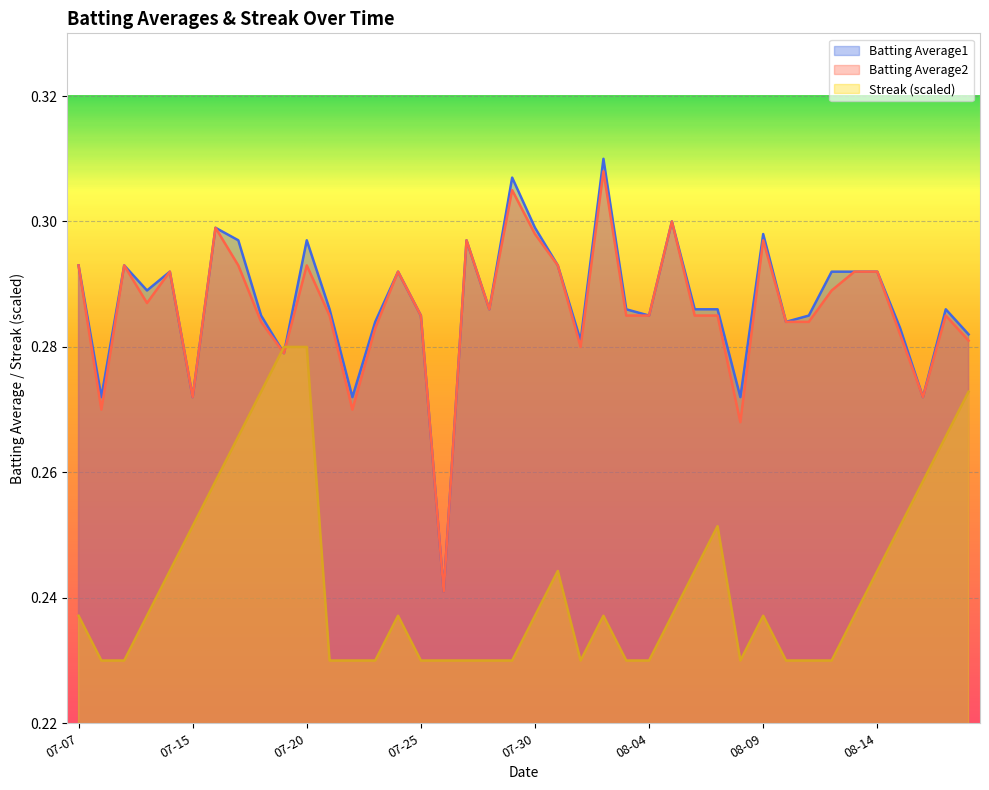

What is the label of the 15th point from the left?

2010-07-24